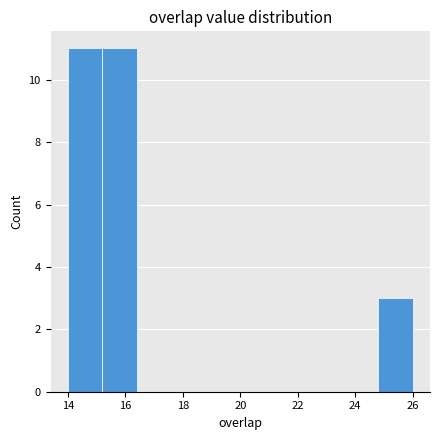

Reading left to right, list every bar in this chart as the range it spans on the x-axis followed by its height. The values are not printed on the chart, so give them approximately, as read against the axis.

14.0 to 15.2: 11
15.2 to 16.4: 11
16.4 to 17.6: 0
17.6 to 18.8: 0
18.8 to 20.0: 0
20.0 to 21.2: 0
21.2 to 22.4: 0
22.4 to 23.6: 0
23.6 to 24.8: 0
24.8 to 26.0: 3